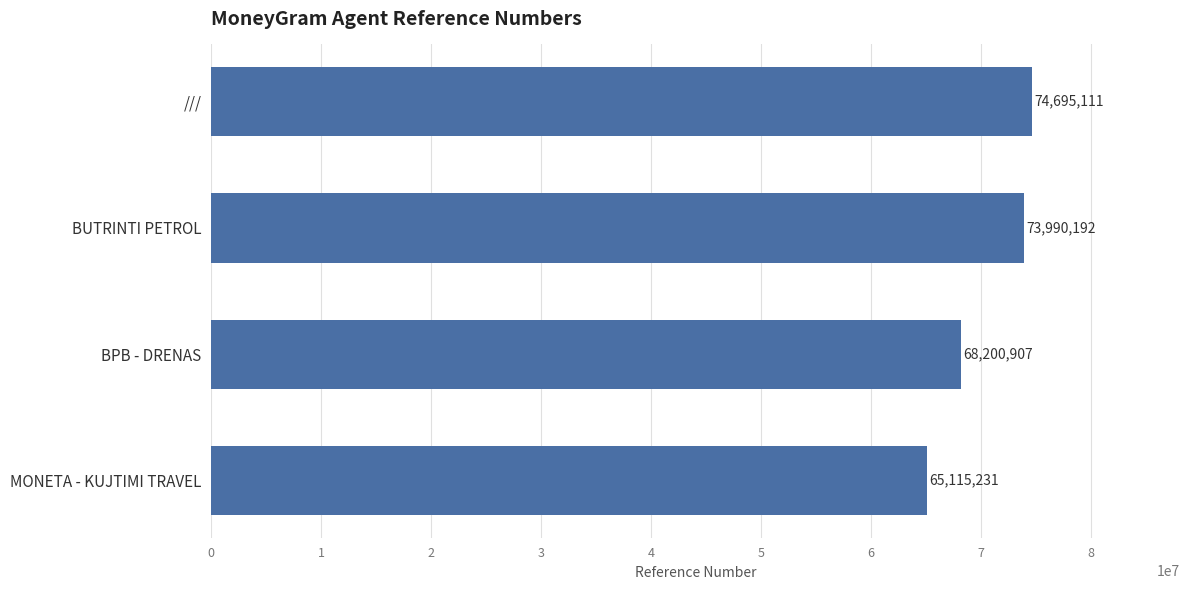

Reading bottom to top, transcribe all the data shown in this chart.

MONETA - KUJTIMI TRAVEL=65115231	BPB - DRENAS=68200907	BUTRINTI PETROL=73990192	///=74695111